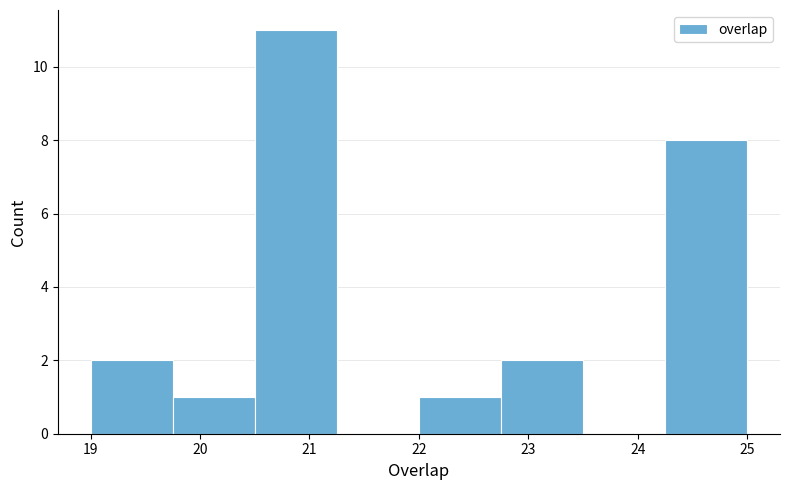

Over which range of the x-axis is the bar tallest?

20.50 to 21.25